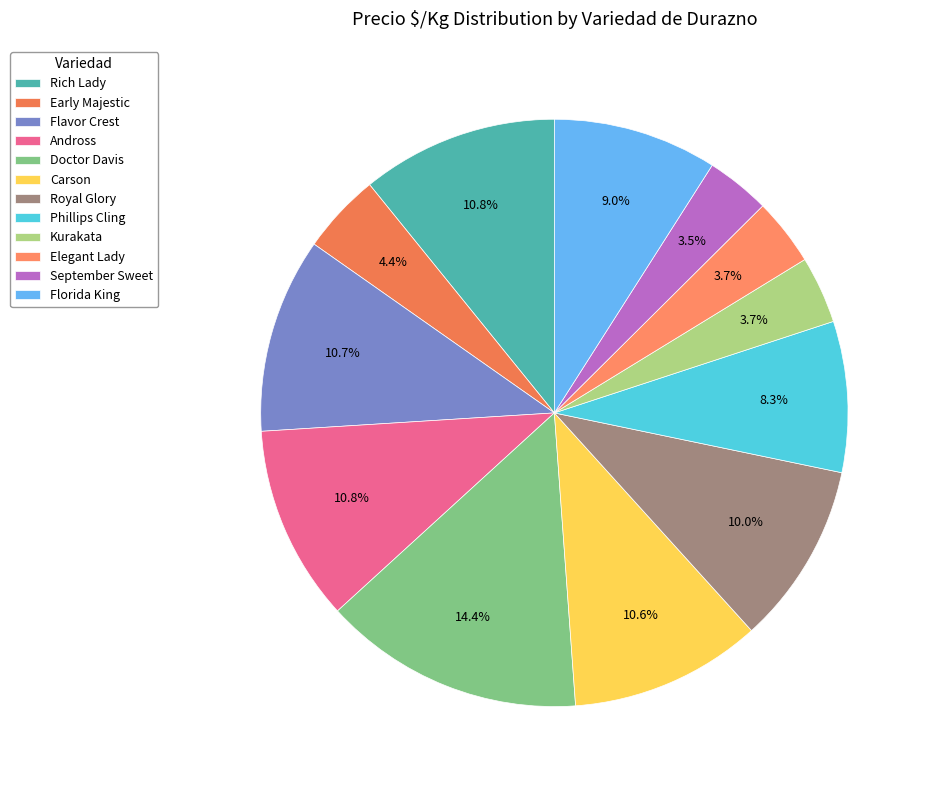

To the nearest percent, what is the difference between the largest and smallest slice percentages?

11%